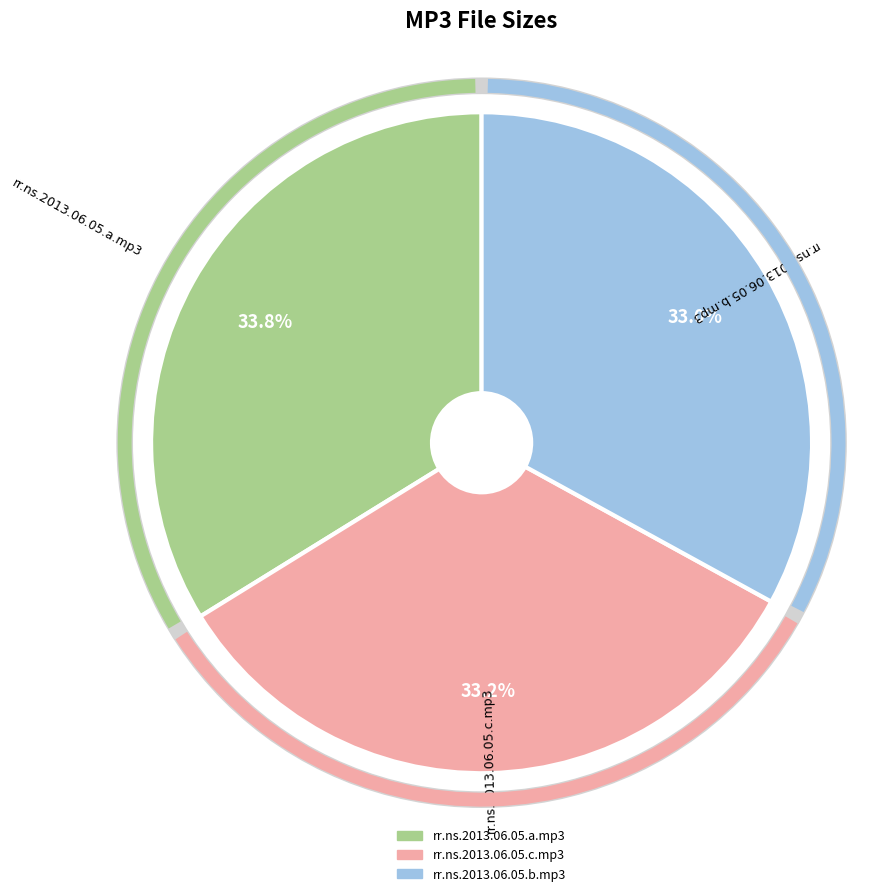

Approximately how many times larger is the value at rr.ns.2013.06.05.a.mp3 compared to rr.ns.2013.06.05.b.mp3?

1.0